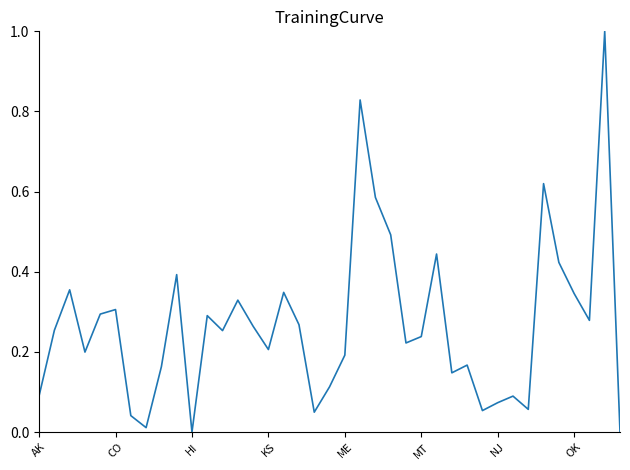

What is the greatest value displayed?

1.0